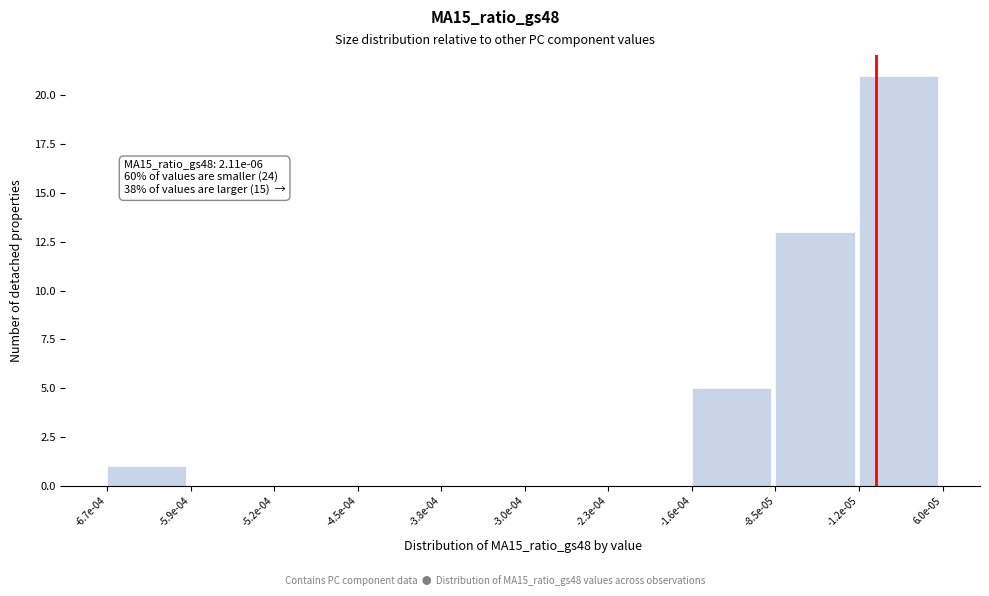

The value at -3.8e-04 is 0. True or false?

True